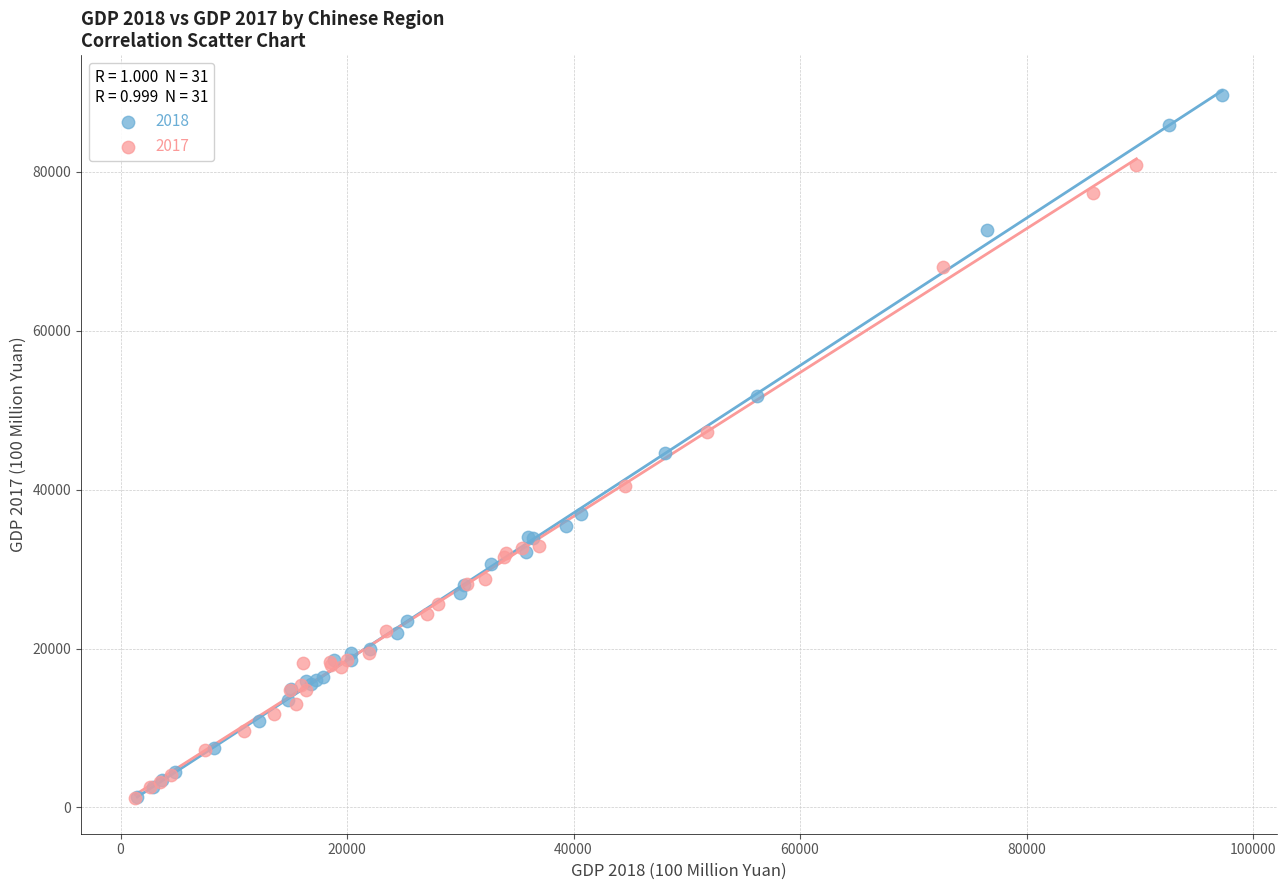

Which series has the largest Y range (max minus min)?

2018